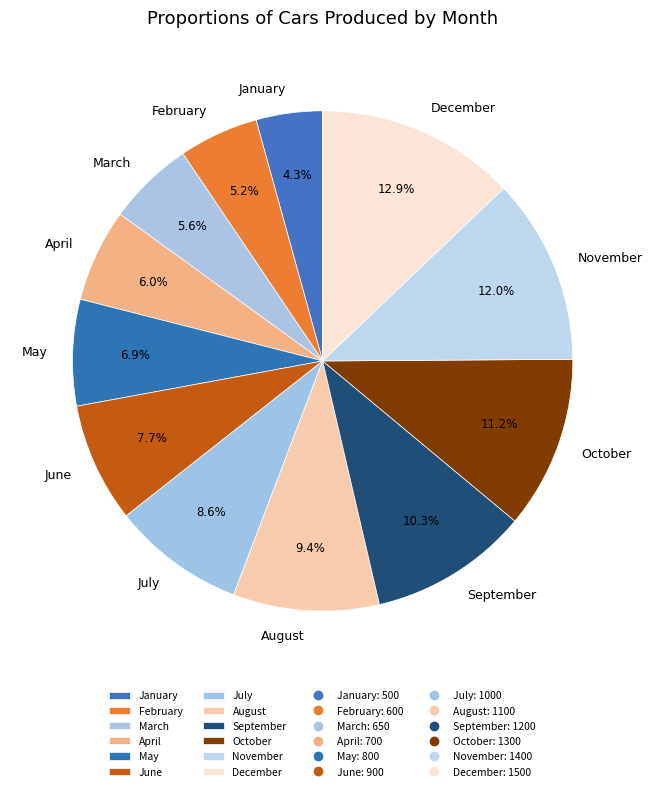

Which has a higher value, December or August?

December